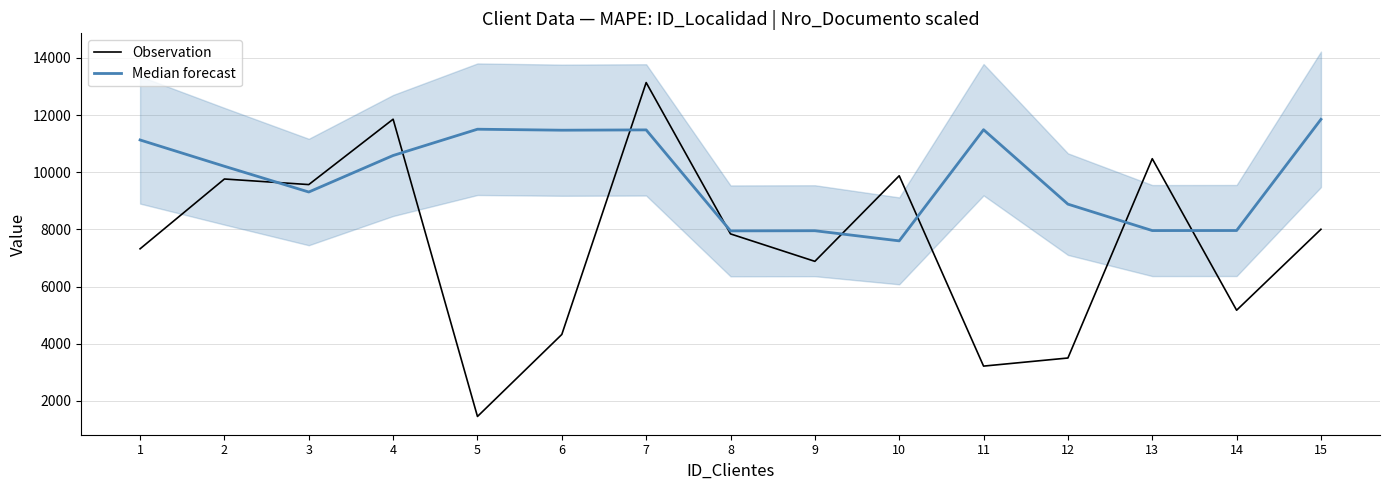

Rank the series by their maximum value, from lowest to highest.

Median forecast, Observation